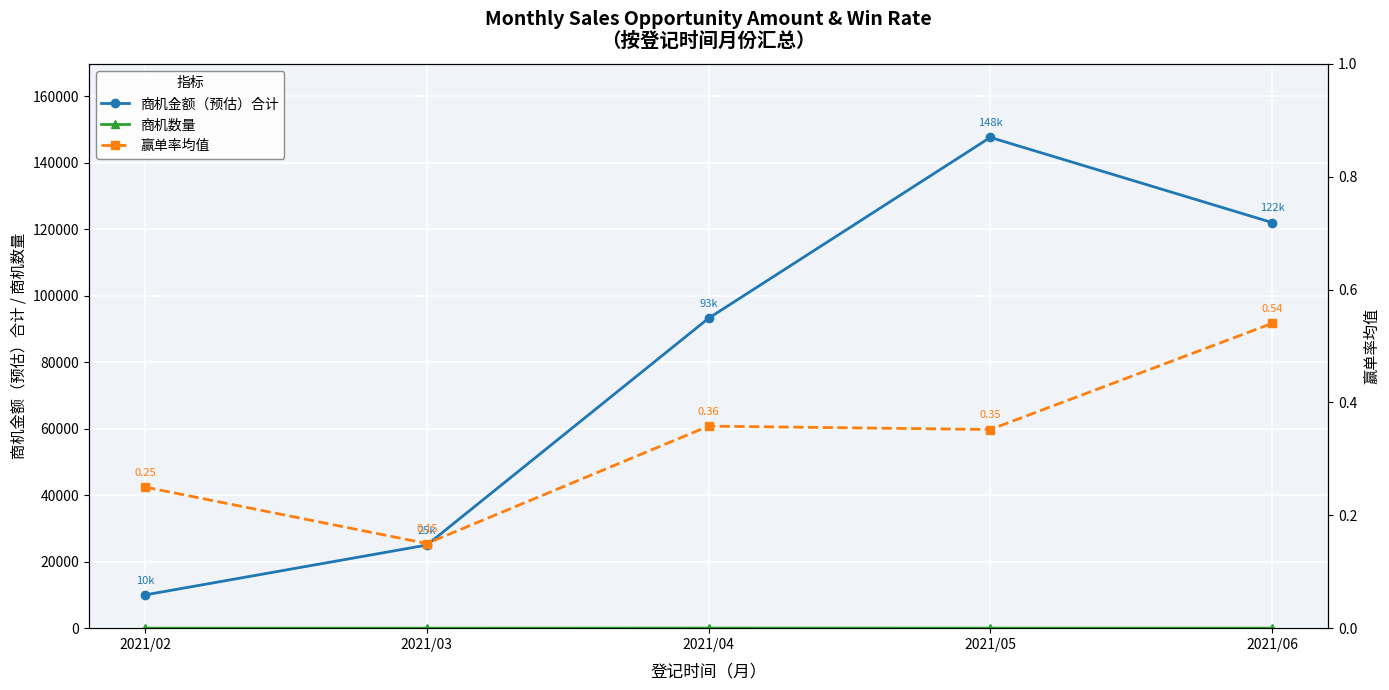

Which label corresponds to the largest value in the chart?

2021/05